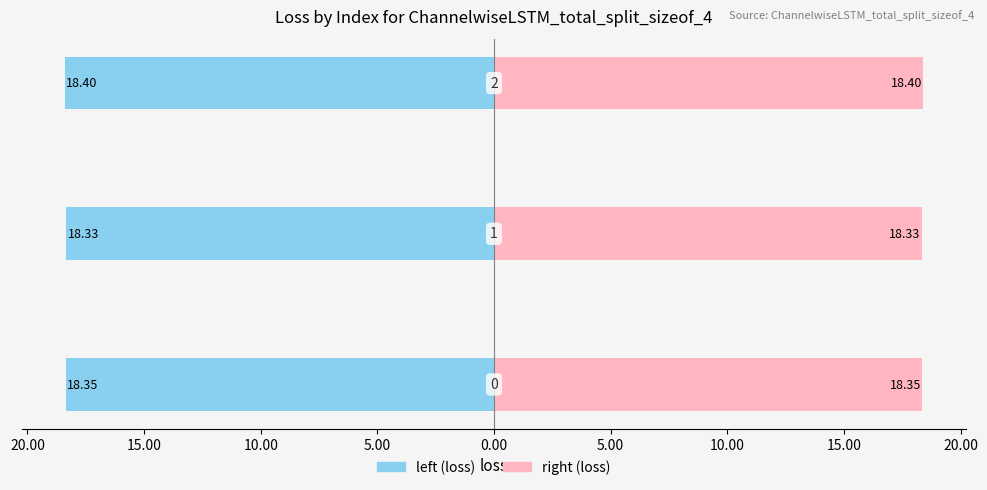

Reading right to left, list all the values displayed in this chart.

left (loss): 15.00=-18.4	20.00=-18.3	25.00=-18.3
right (loss): 15.00=18.4	20.00=18.3	25.00=18.3